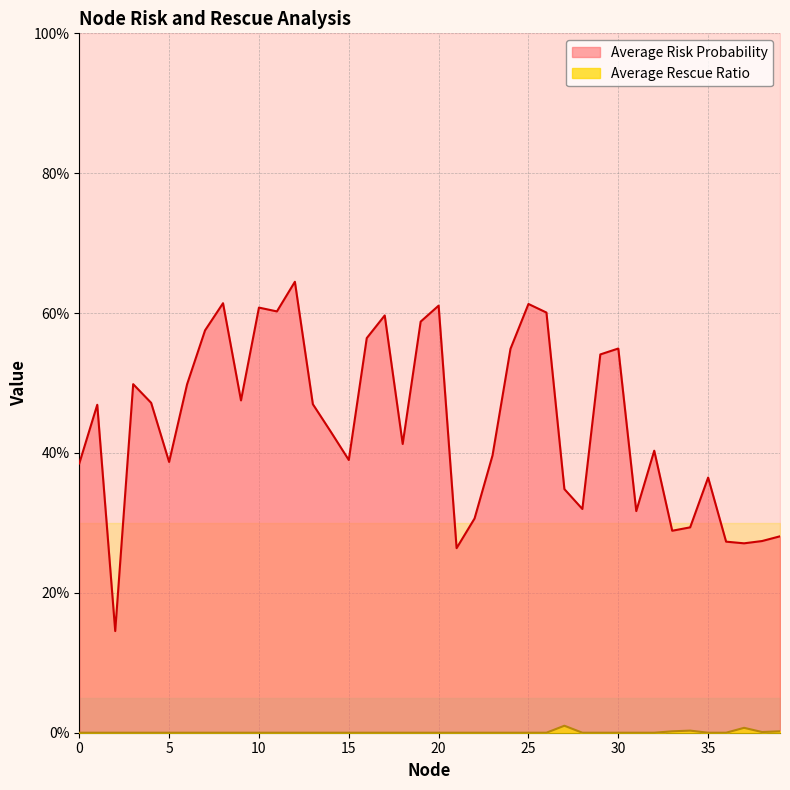

How many lines are shown in the chart?

2